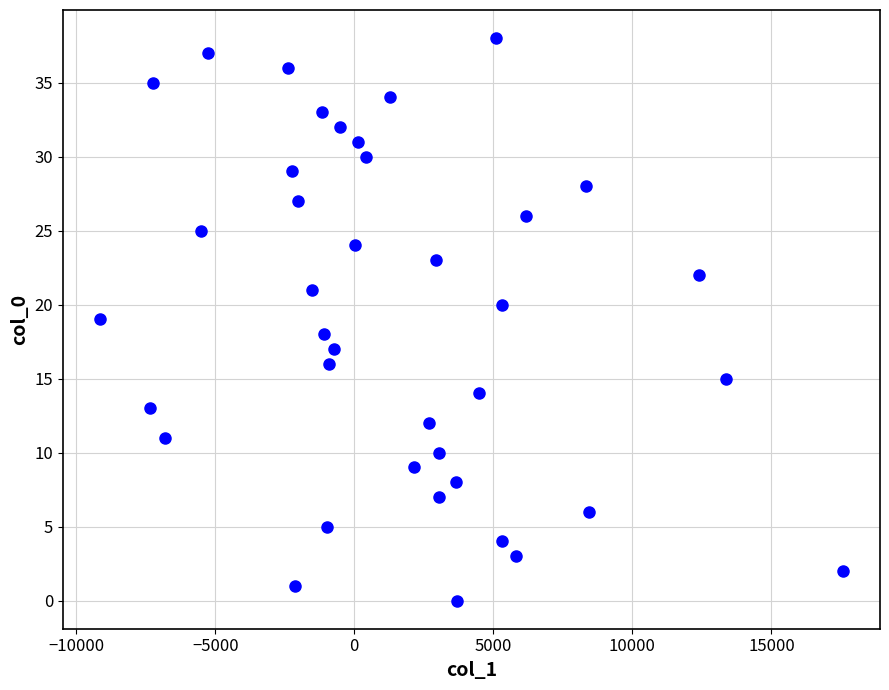

What is the range of Y values (max minus min)?

38